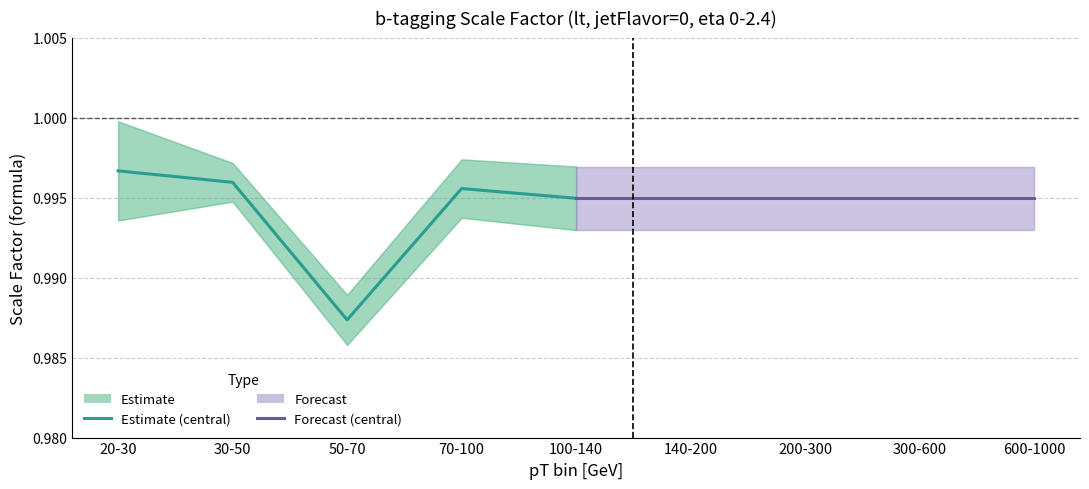

Between 70-100 and 50-70, which is larger?

70-100